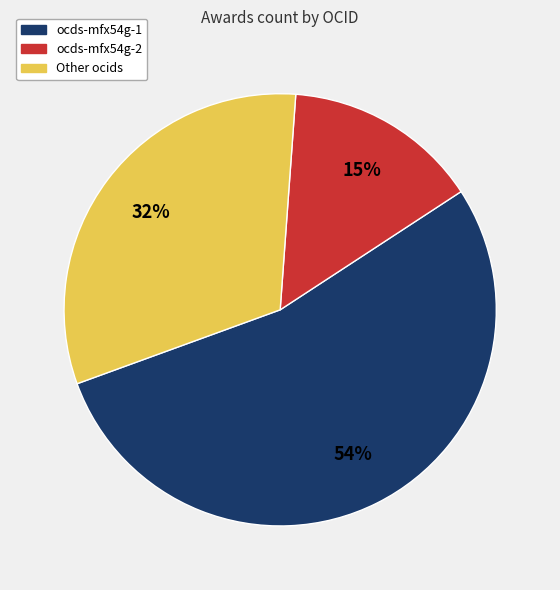

Is there a majority slice in this chart?

Yes